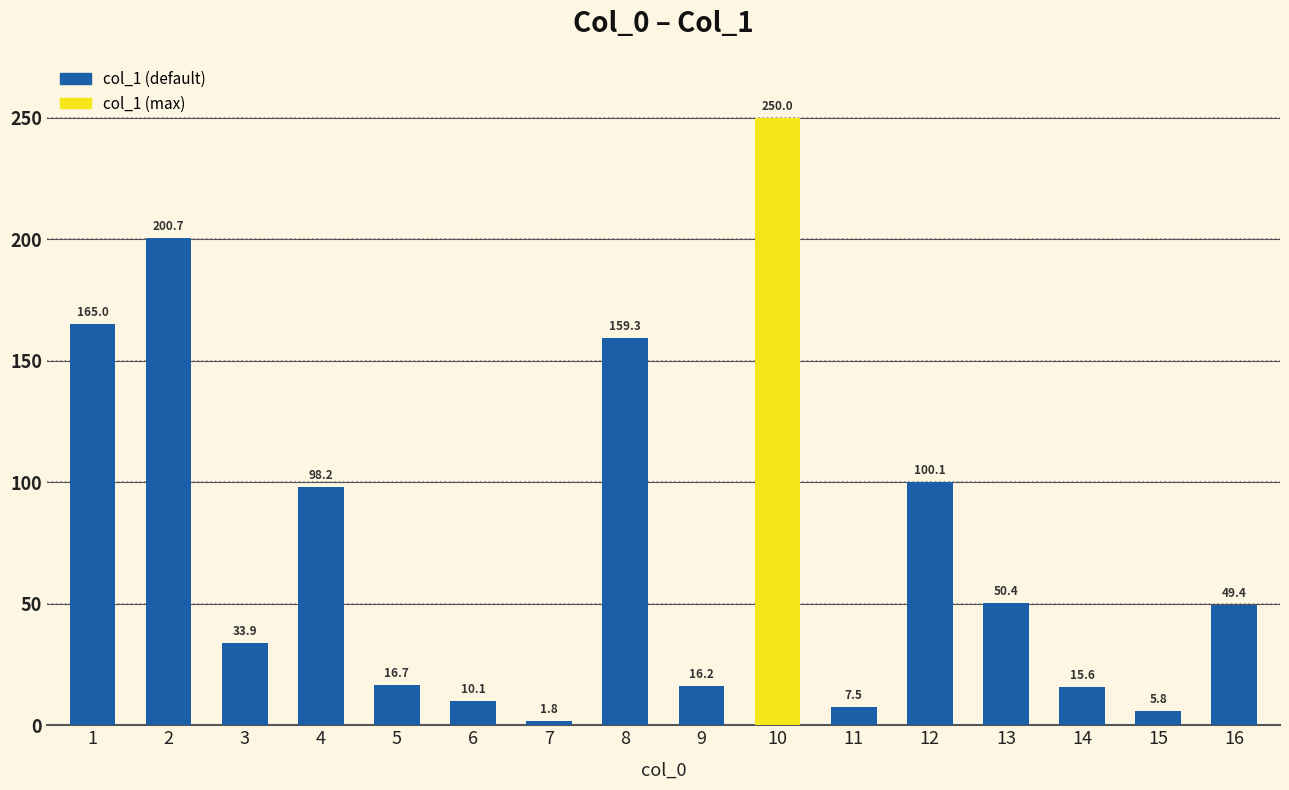

True or false: the data shows 159.3 at 8.

True